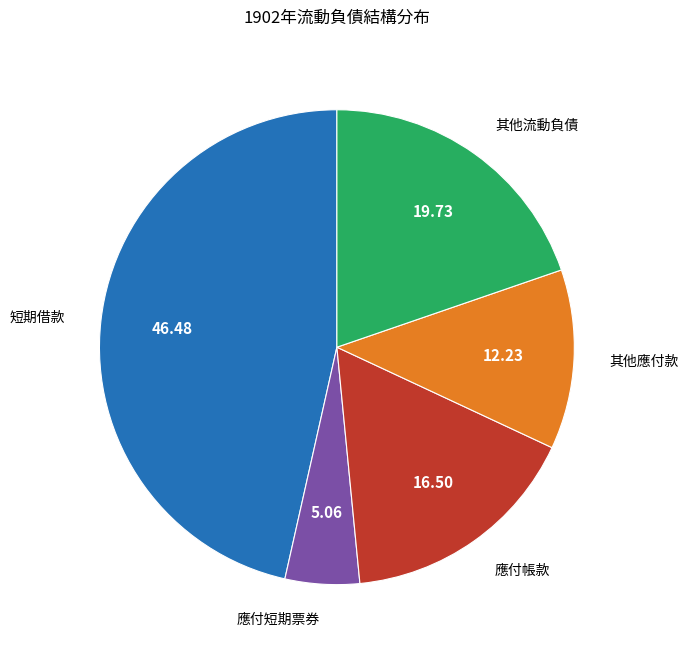

Is there a majority slice in this chart?

No